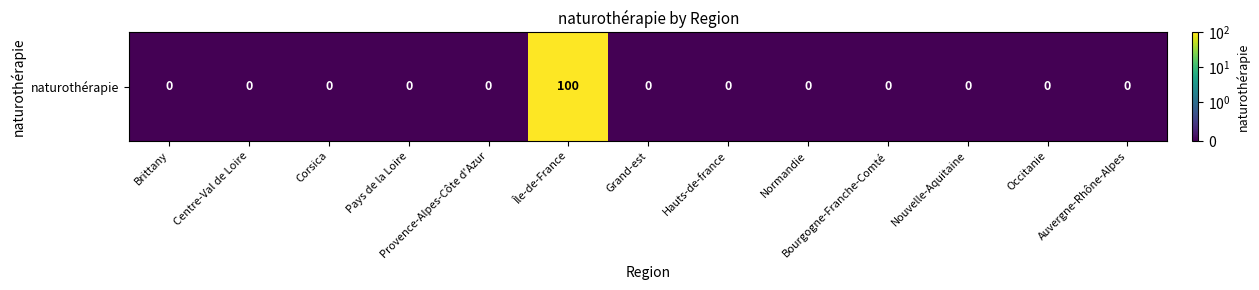

What is the sum of all values?

100